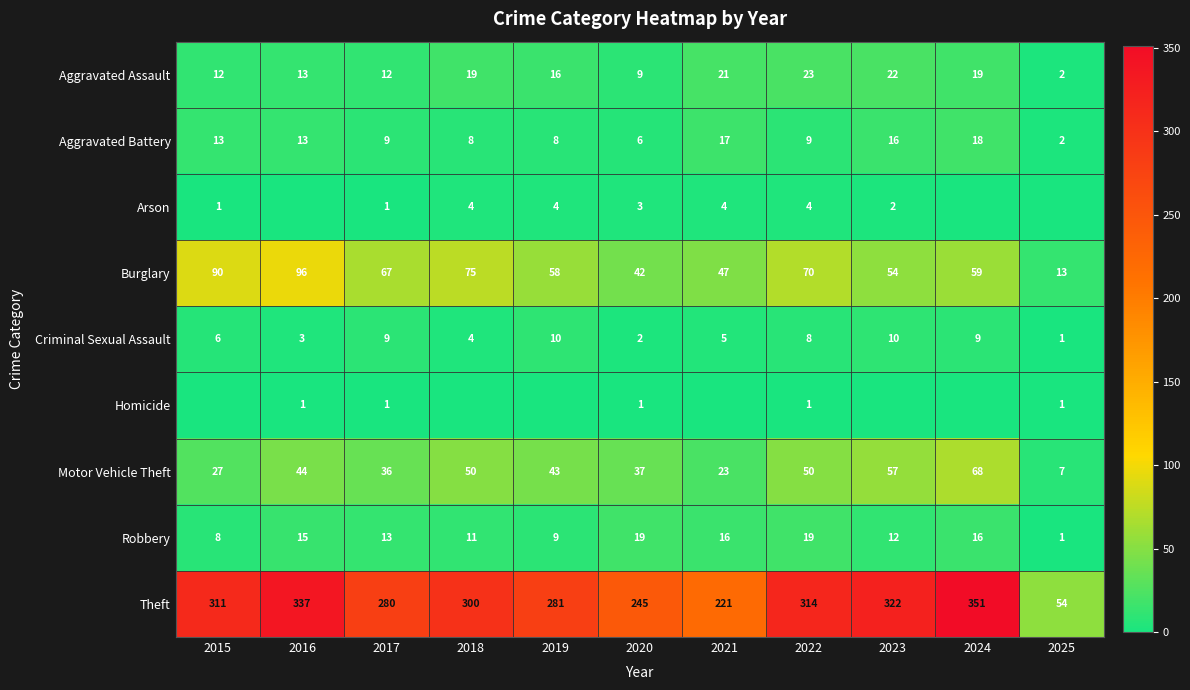

How many series are shown in this chart?

9